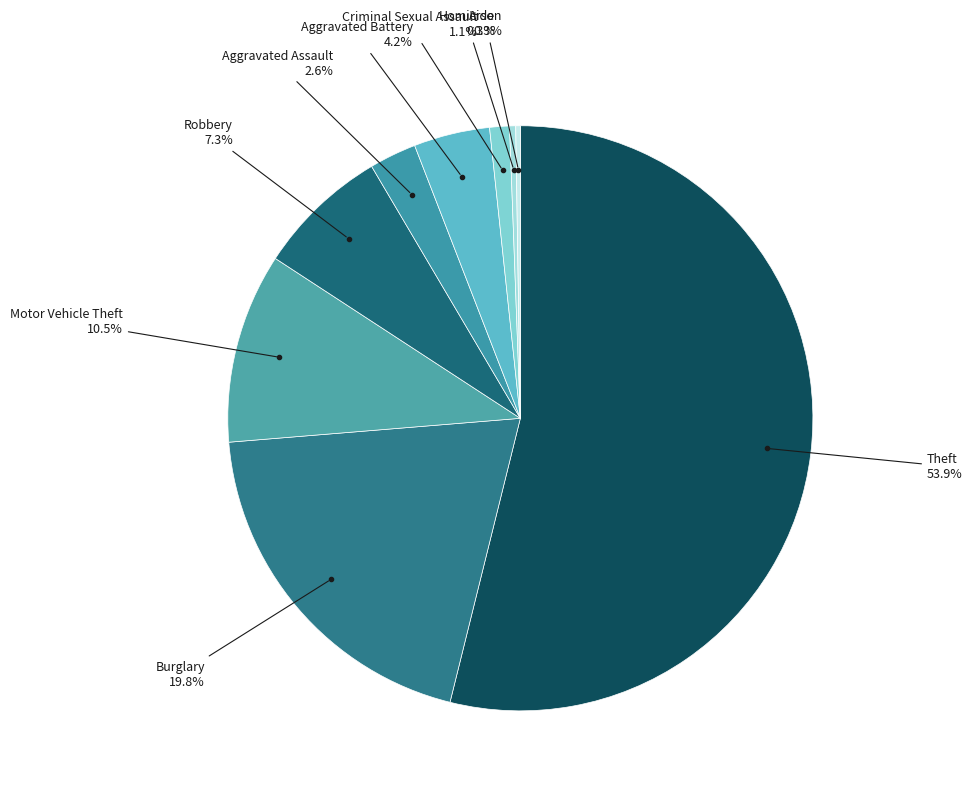

How many slices are in this pie chart?

9